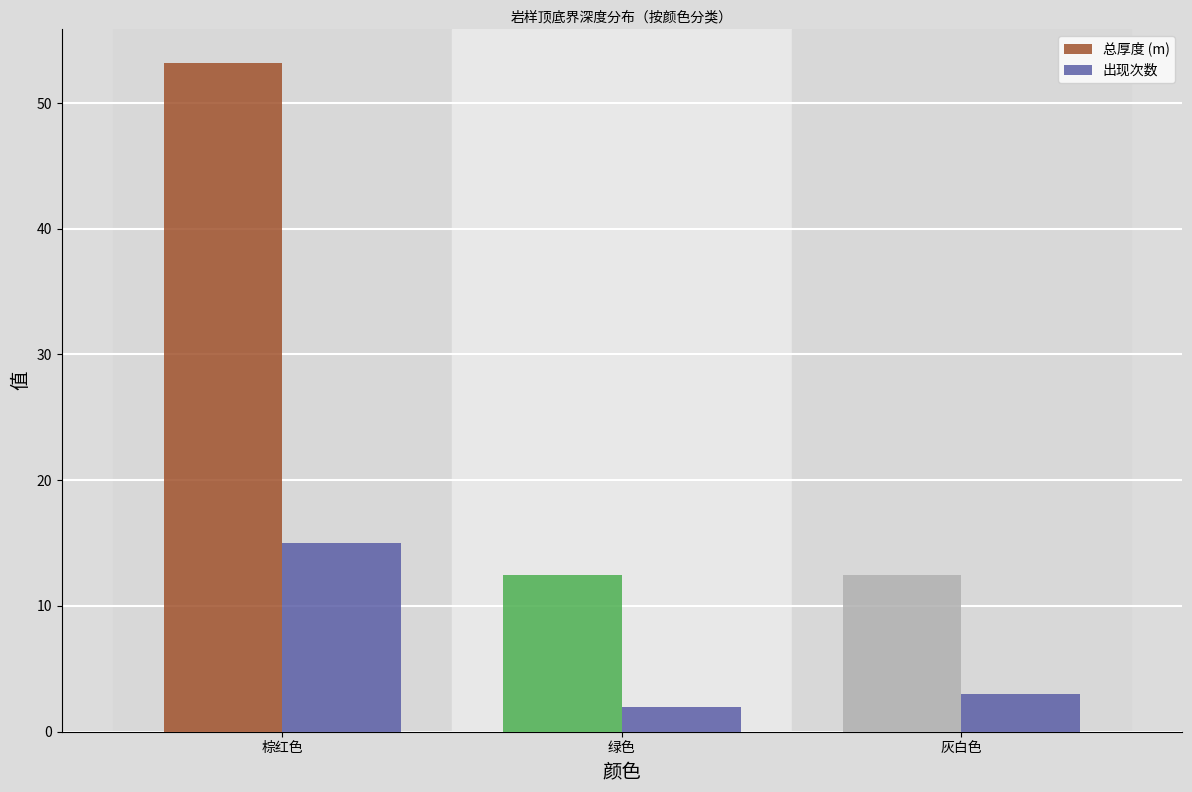

Is it true that 总厚度 (m) equals 53.2 at 棕红色?

True